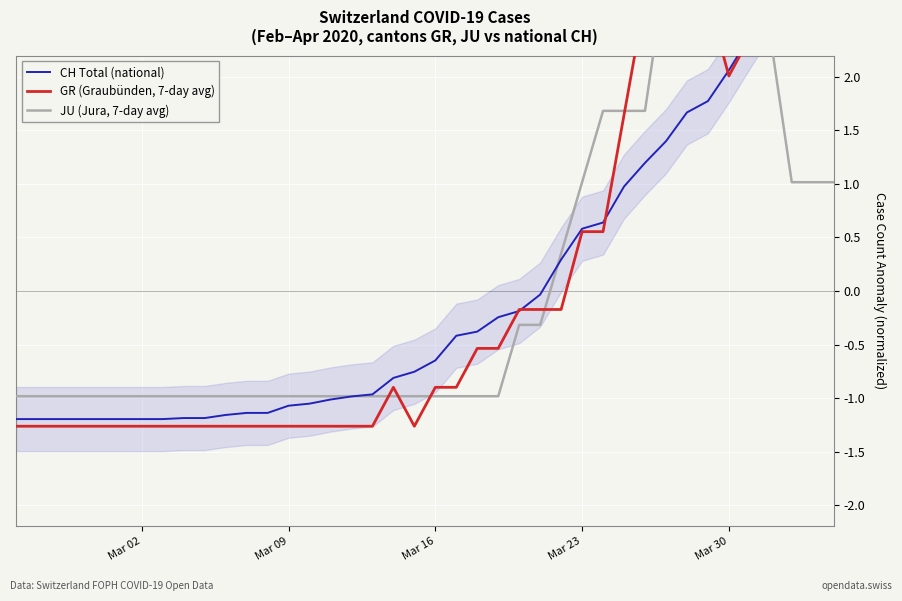

What is the difference between the second highest and minimum values in the CH Total (national) series?

4.0